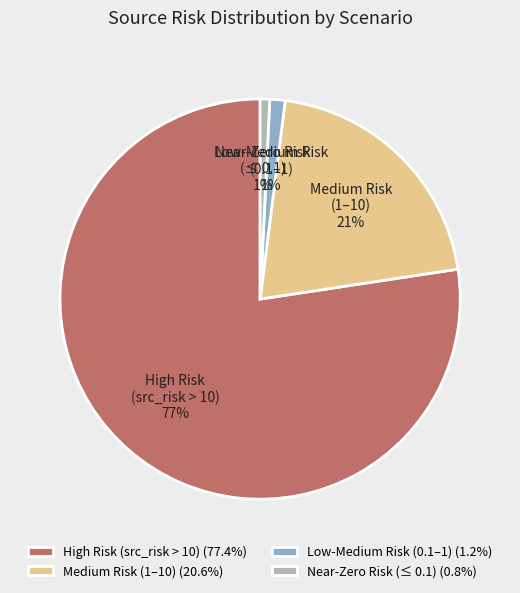

Count the number of slices in the pie.

4